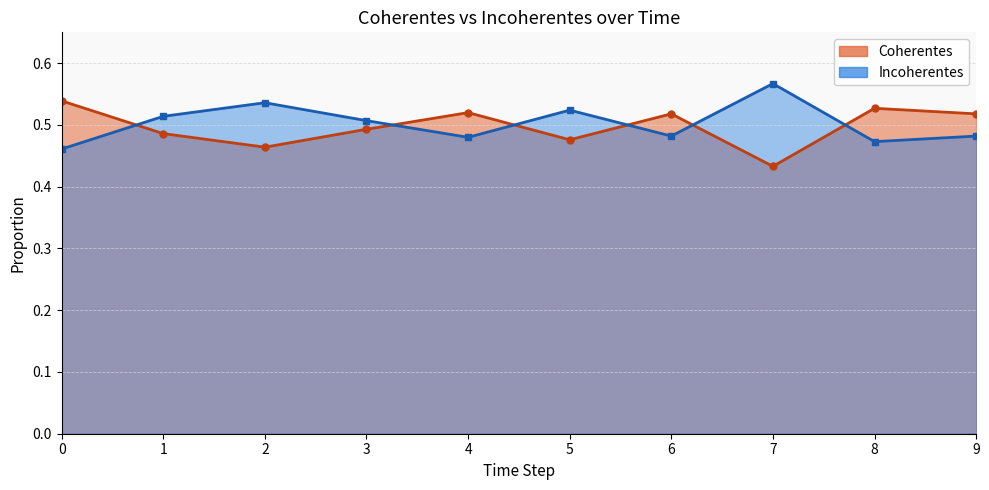

What is the lowest value of the Coherentes (line) series?

0.4